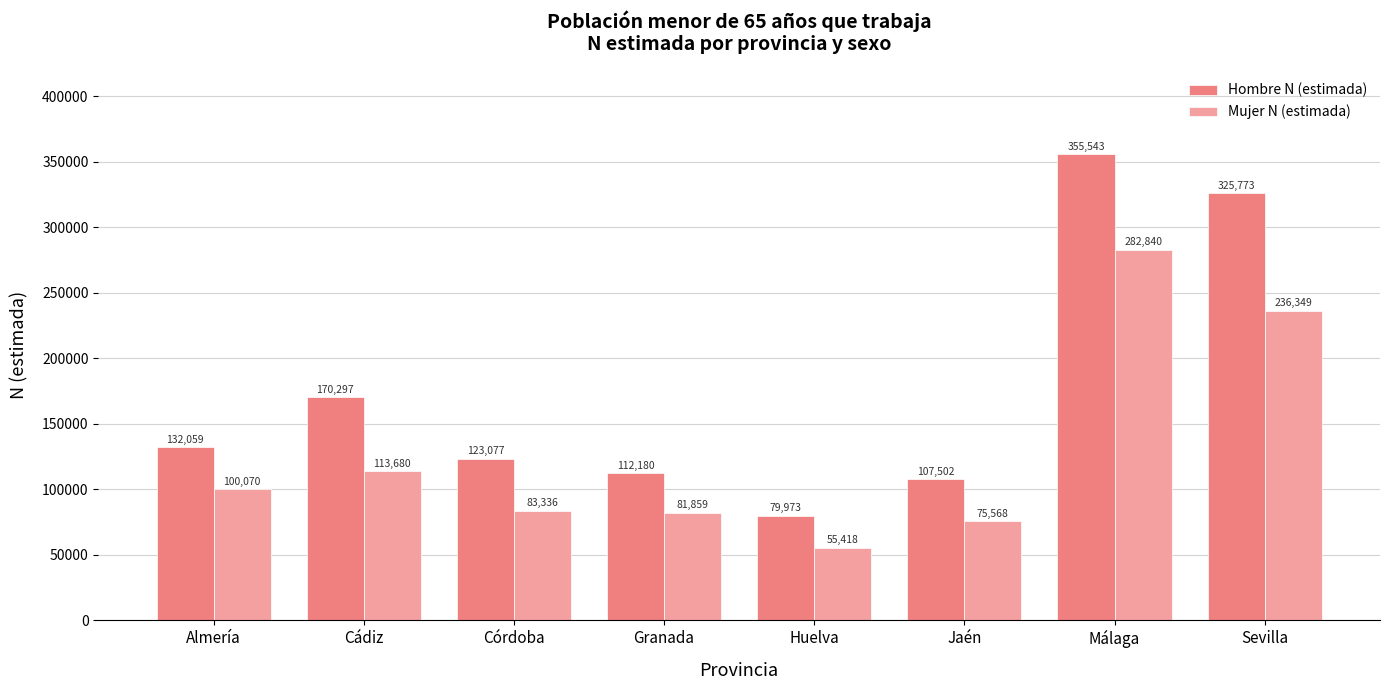

What are all the series names shown in the legend?

Hombre N (estimada), Mujer N (estimada)